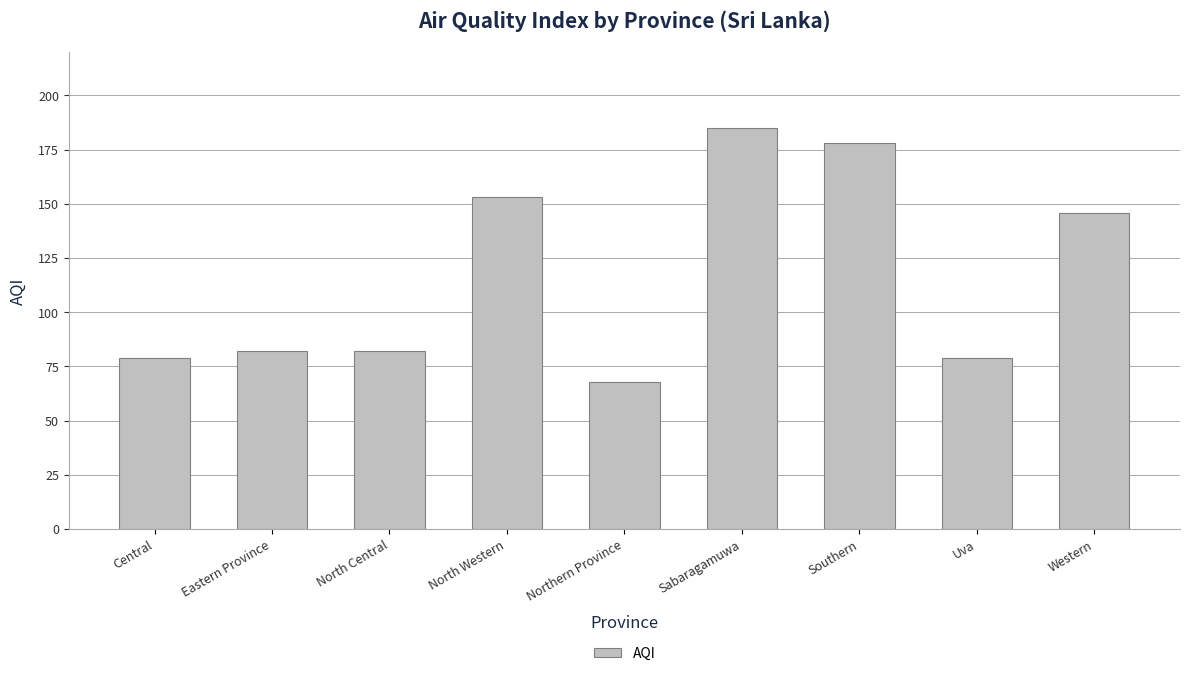

How many data points does each series have?

9